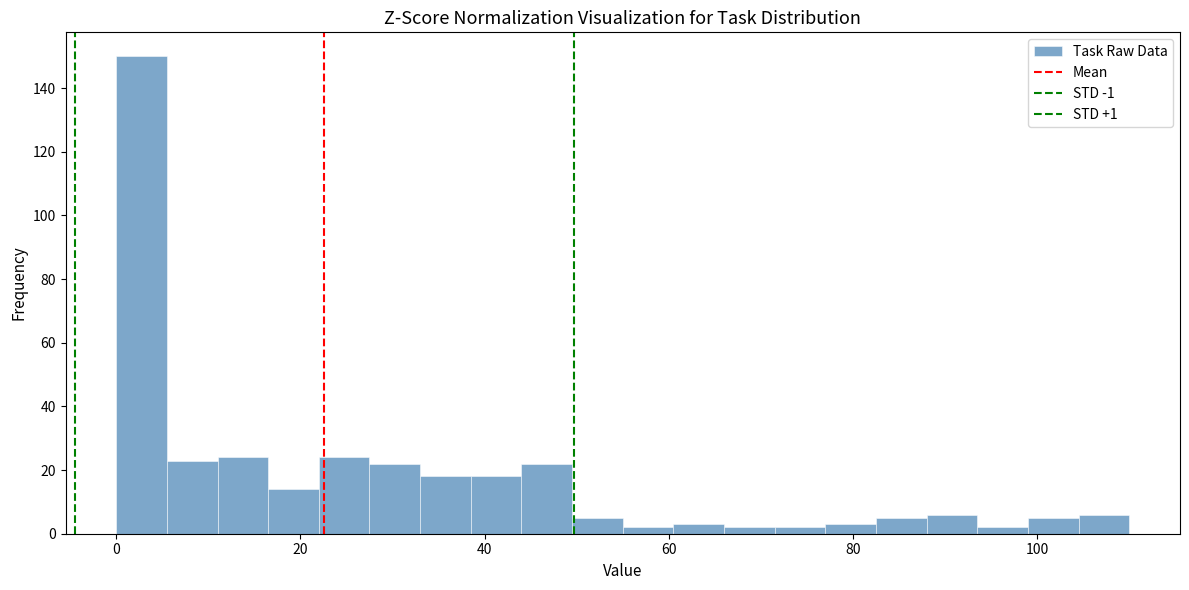

Read against the x-axis, roughly where is the centre of the tallest bar?

2